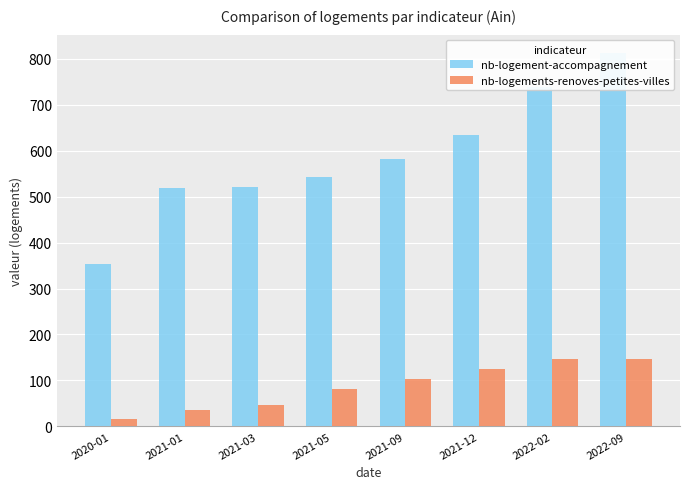

Which category has the highest value across all series?

2022-09